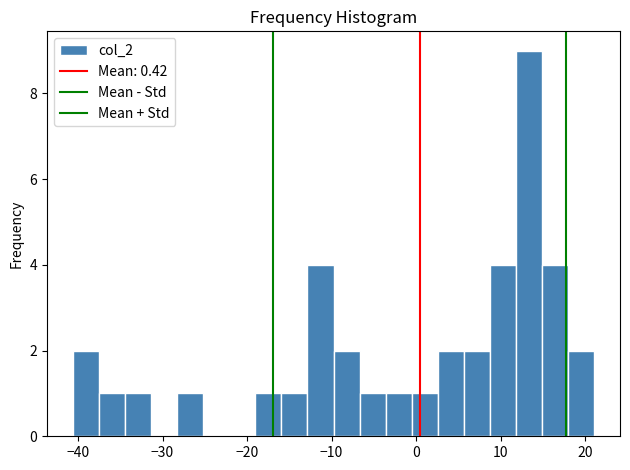

Around what value on the x-axis is the tallest bar? Give the approximate position of its centre, as read against the axis.

13